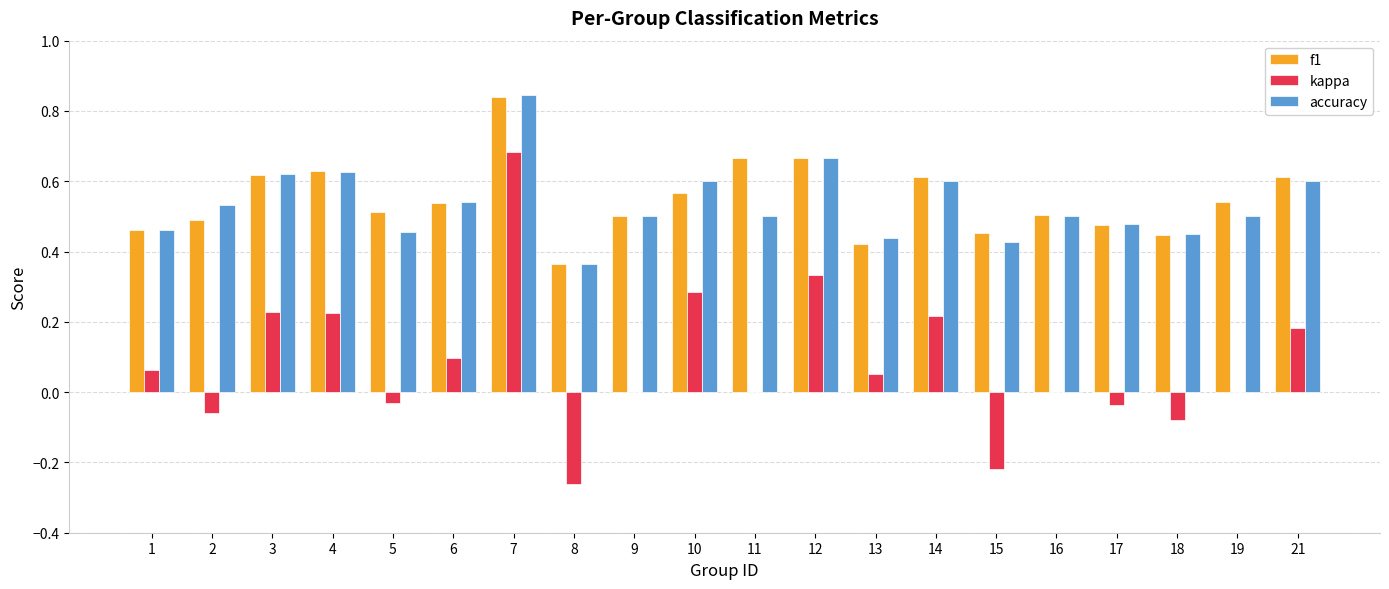

Is it true that accuracy equals 0.4 at 10?

False